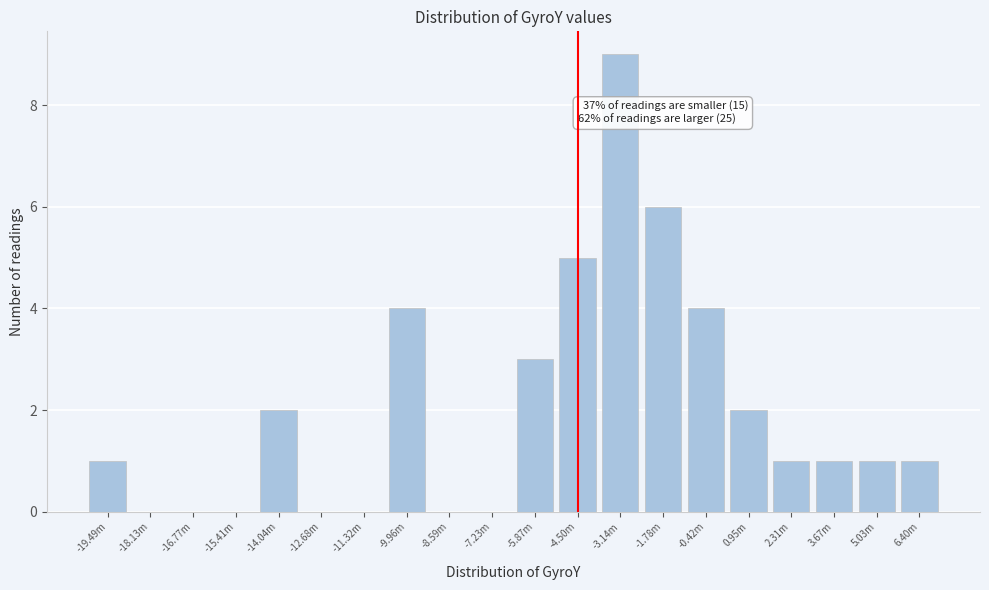

Reading left to right, extract all data points from this chart.

-19.49m=1	-18.13m=0	-16.77m=0	-15.41m=0	-14.04m=2	-12.68m=0	-11.32m=0	-9.96m=4	-8.59m=0	-7.23m=0	-5.87m=3	-4.50m=5	-3.14m=9	-1.78m=6	-0.42m=4	0.95m=2	2.31m=1	3.67m=1	5.03m=1	6.40m=1